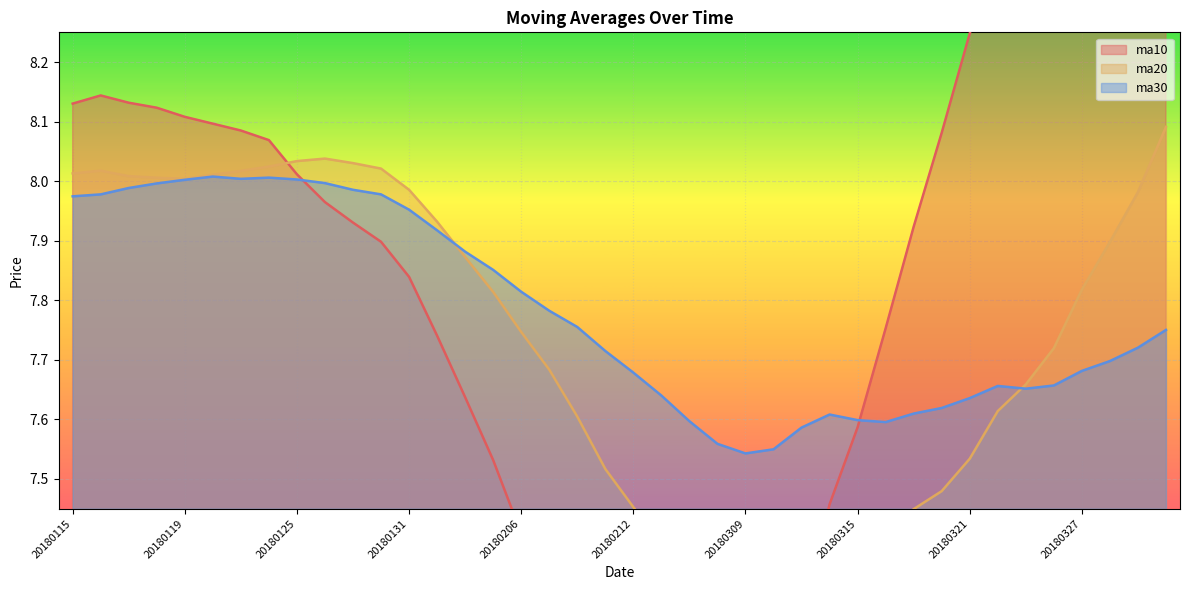

Reading left to right, transcribe all the data shown in this chart.

ma10: 20180115=8.1	20180116=8.1	20180117=8.1	20180118=8.1	20180119=8.1	20180122=8.1	20180123=8.1	20180124=8.1	20180125=8.0	20180126=8.0	20180129=7.9	20180130=7.9	20180131=7.8	20180201=7.7	20180202=7.6	20180205=7.5	20180206=7.4	20180207=7.3	20180208=7.2	20180209=7.1	20180212=7.0	20180213=6.9	20180214=6.8	20180222=6.8	20180309=6.9	20180312=7.0	20180313=7.3	20180314=7.5	20180315=7.6	20180316=7.8	20180319=7.9	20180320=8.1	20180321=8.2	20180322=8.4	20180323=8.4	20180326=8.4	20180327=8.4	20180328=8.3	20180329=8.4	20180330=8.4
ma20: 20180115=8.0	20180116=8.0	20180117=8.0	20180118=8.0	20180119=8.0	20180122=8.0	20180123=8.0	20180124=8.0	20180125=8.0	20180126=8.0	20180129=8.0	20180130=8.0	20180131=8.0	20180201=7.9	20180202=7.9	20180205=7.8	20180206=7.7	20180207=7.7	20180208=7.6	20180209=7.5	20180212=7.5	20180213=7.4	20180214=7.3	20180222=7.3	20180309=7.3	20180312=7.3	20180313=7.3	20180314=7.4	20180315=7.4	20180316=7.4	20180319=7.4	20180320=7.5	20180321=7.5	20180322=7.6	20180323=7.7	20180326=7.7	20180327=7.8	20180328=7.9	20180329=8.0	20180330=8.1
ma30: 20180115=8.0	20180116=8.0	20180117=8.0	20180118=8.0	20180119=8.0	20180122=8.0	20180123=8.0	20180124=8.0	20180125=8.0	20180126=8.0	20180129=8.0	20180130=8.0	20180131=8.0	20180201=7.9	20180202=7.9	20180205=7.9	20180206=7.8	20180207=7.8	20180208=7.8	20180209=7.7	20180212=7.7	20180213=7.6	20180214=7.6	20180222=7.6	20180309=7.5	20180312=7.5	20180313=7.6	20180314=7.6	20180315=7.6	20180316=7.6	20180319=7.6	20180320=7.6	20180321=7.6	20180322=7.7	20180323=7.7	20180326=7.7	20180327=7.7	20180328=7.7	20180329=7.7	20180330=7.8